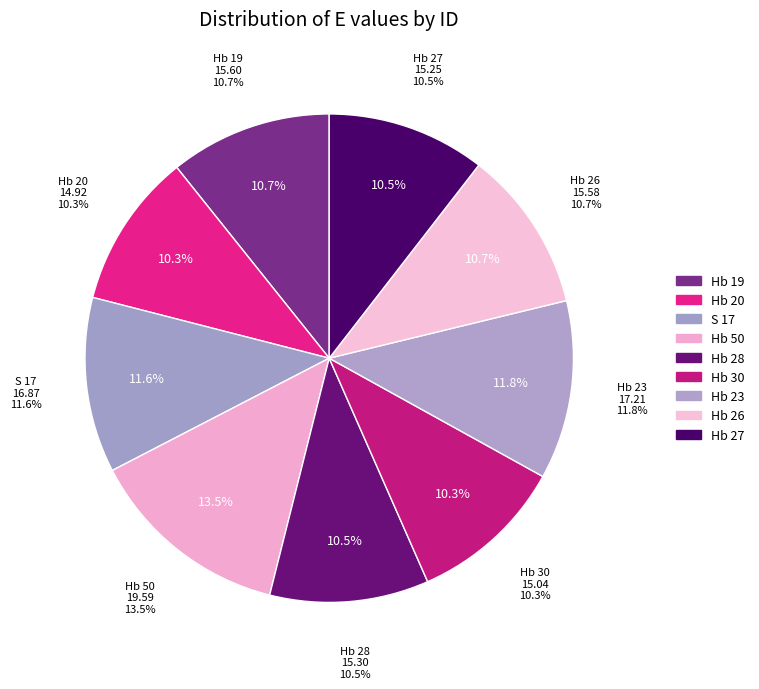

What percentage is NOT represented by Hb 30?

89.7%